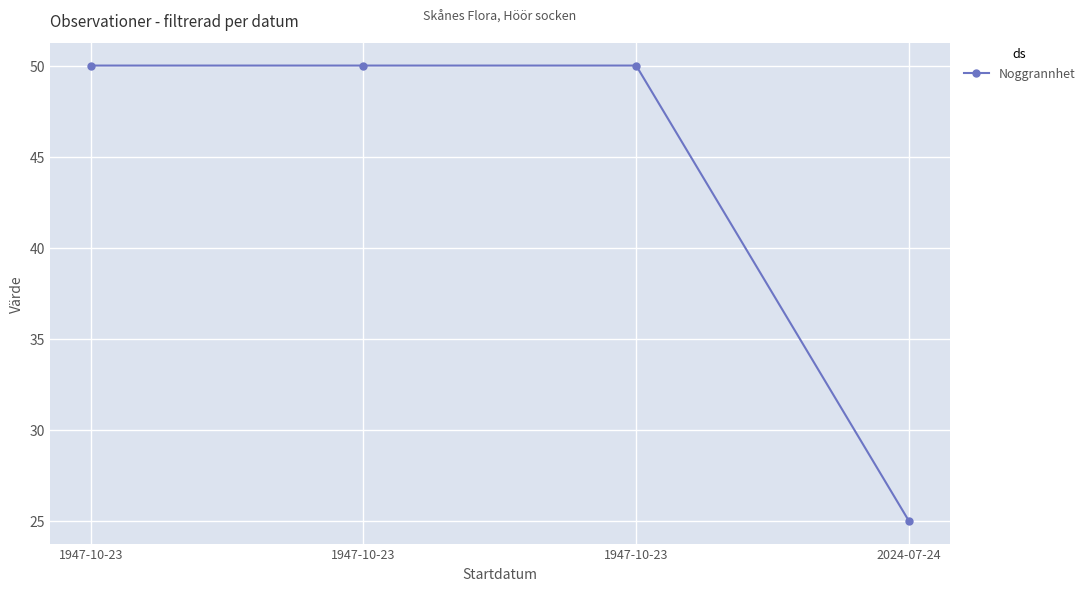

How many series are shown in this chart?

1